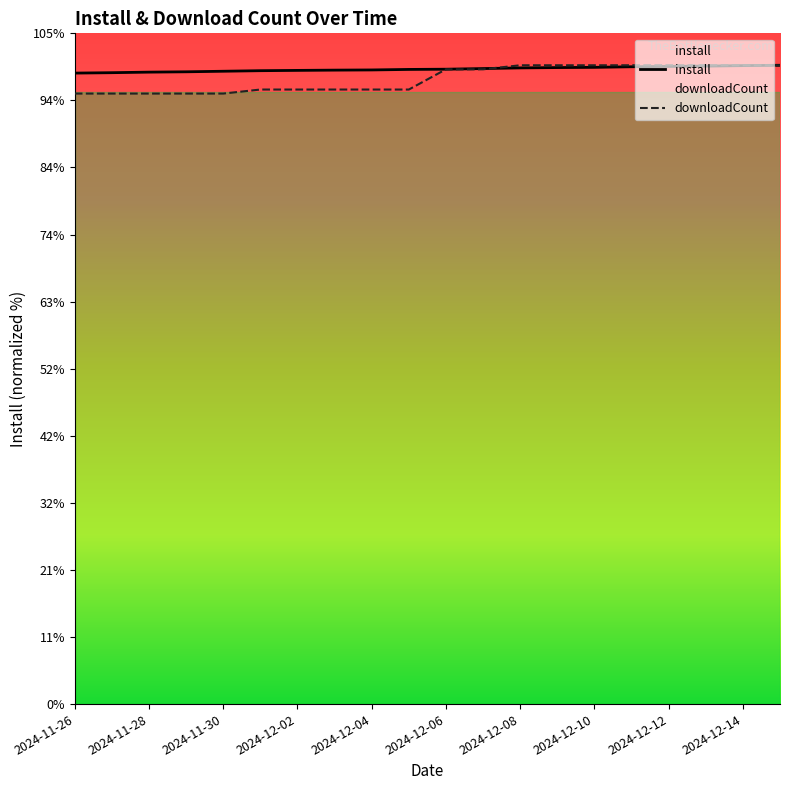

True or false: install has more than 1 points higher than both neighbors.

False